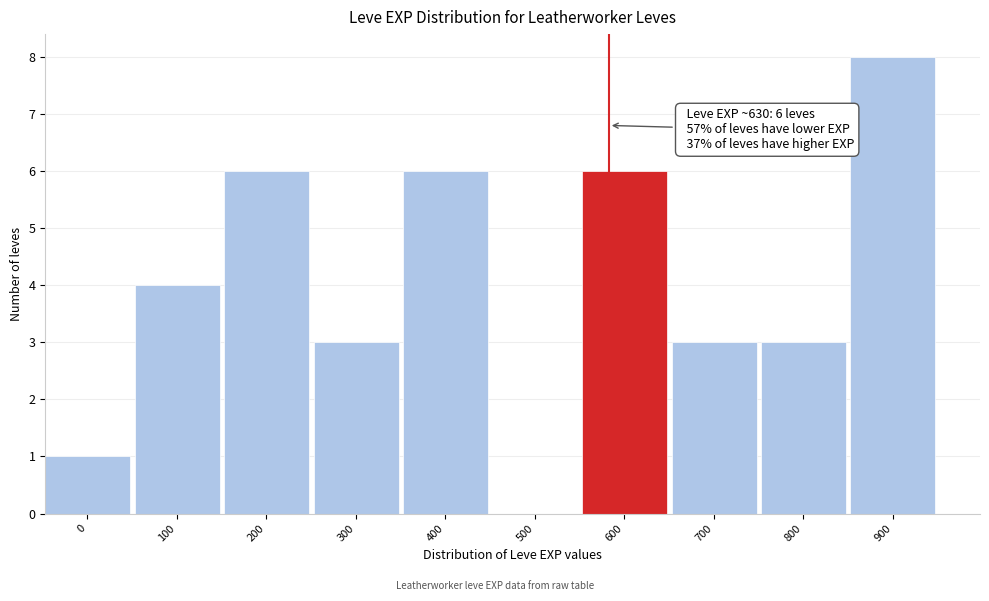

Reading left to right, list all the values displayed in this chart.

0=1	100=4	200=6	300=3	400=6	500=0	600=6	700=3	800=3	900=8